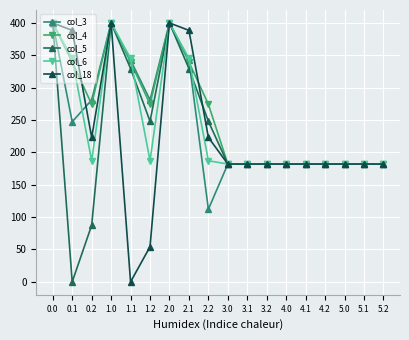

Reading left to right, extract all data points from this chart.

col_3: 0.0=400.0	0.1=247.2	0.2=281.0	1.0=400.0	1.1=342.7	1.2=281.0	2.0=400.0	2.1=342.7	2.2=112.1	3.0=182.0	3.1=182.0	3.2=182.0	4.0=182.0	4.1=182.0	4.2=182.0	5.0=182.0	5.1=182.0	5.2=182.0
col_4: 0.0=400.0	0.1=339.6	0.2=274.4	1.0=400.0	1.1=339.6	1.2=274.4	2.0=400.0	2.1=339.6	2.2=274.4	3.0=182.0	3.1=182.0	3.2=182.0	4.0=182.0	4.1=182.0	4.2=182.0	5.0=182.0	5.1=182.0	5.2=182.0
col_5: 0.0=400.0	0.1=0.0	0.2=87.4	1.0=400.0	1.1=329.5	1.2=248.1	2.0=400.0	2.1=329.5	2.2=248.1	3.0=182.0	3.1=182.0	3.2=182.0	4.0=182.0	4.1=182.0	4.2=182.0	5.0=182.0	5.1=182.0	5.2=182.0
col_6: 0.0=400.0	0.1=345.2	0.2=187.1	1.0=400.0	1.1=345.2	1.2=187.1	2.0=400.0	2.1=345.2	2.2=187.1	3.0=182.0	3.1=182.0	3.2=182.0	4.0=182.0	4.1=182.0	4.2=182.0	5.0=182.0	5.1=182.0	5.2=182.0
col_18: 0.0=400.0	0.1=388.5	0.2=223.1	1.0=400.0	1.1=0.0	1.2=54.3	2.0=400.0	2.1=388.5	2.2=223.1	3.0=182.0	3.1=182.0	3.2=182.0	4.0=182.0	4.1=182.0	4.2=182.0	5.0=182.0	5.1=182.0	5.2=182.0